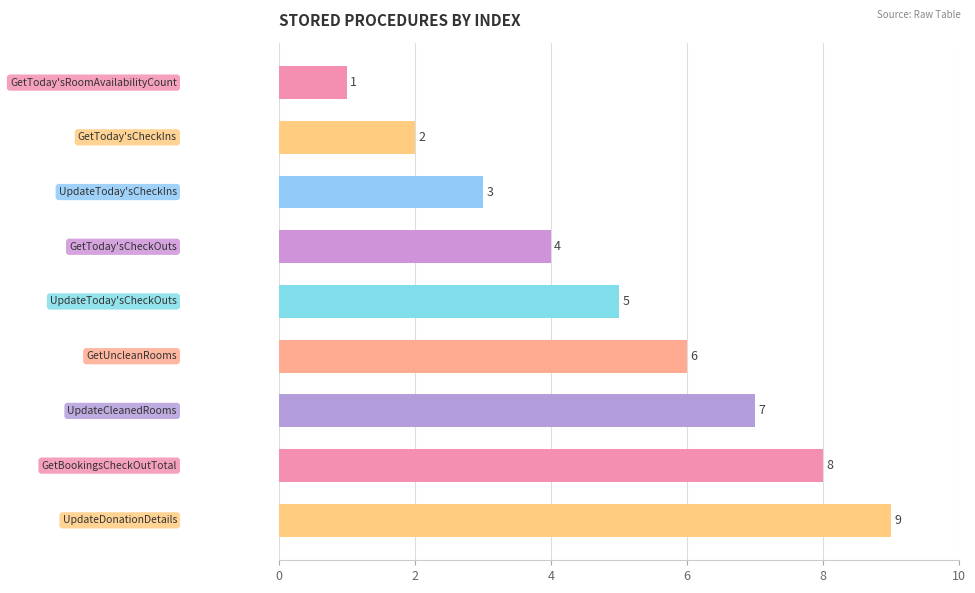

How many bars are there in total?

9